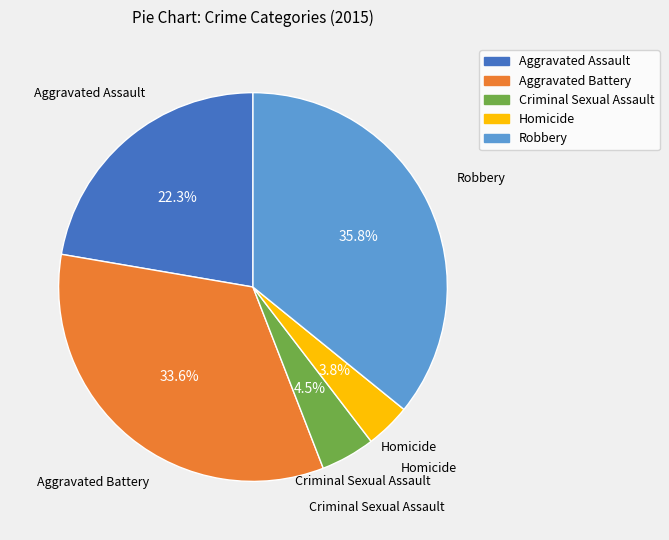

Is Homicide the majority of the pie?

No